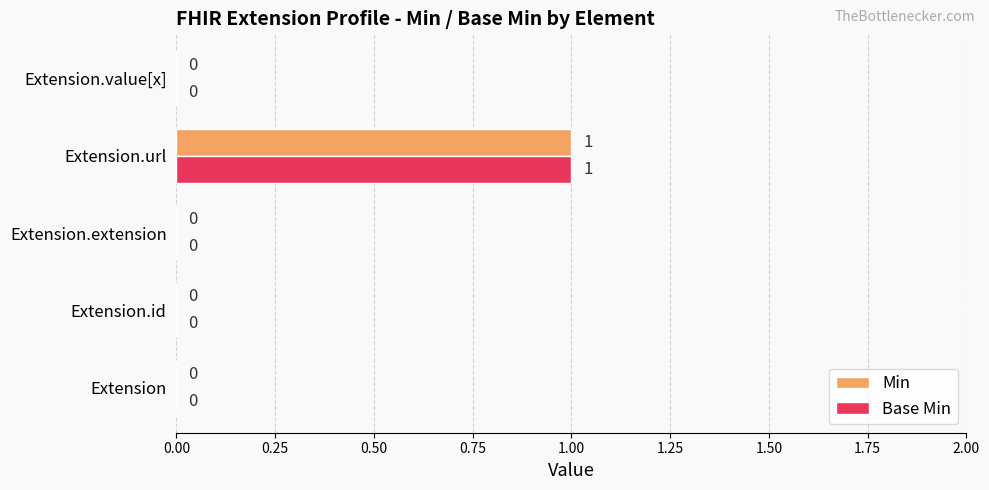

Which category has the highest value across all series?

Extension.url